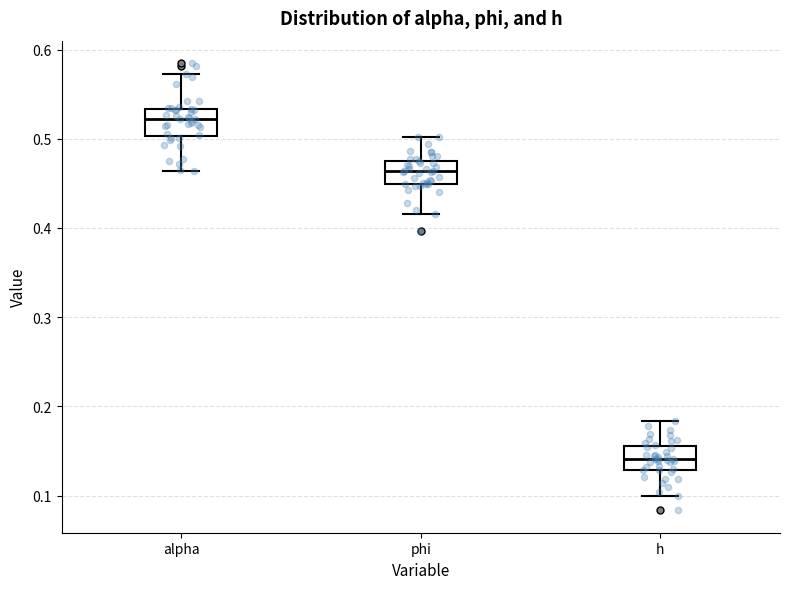

Reading left to right, transcribe this box plot: for each box, give where its median line is, the range the box spans, and where its two whiskers end, as read against the y-axis. The values are not printed on the chart, so give them approximately, as read against the axis.

alpha: median 0.52, box 0.50 to 0.53, whiskers 0.46 to 0.57
phi: median 0.46, box 0.45 to 0.48, whiskers 0.42 to 0.50
h: median 0.14, box 0.13 to 0.16, whiskers 0.10 to 0.18